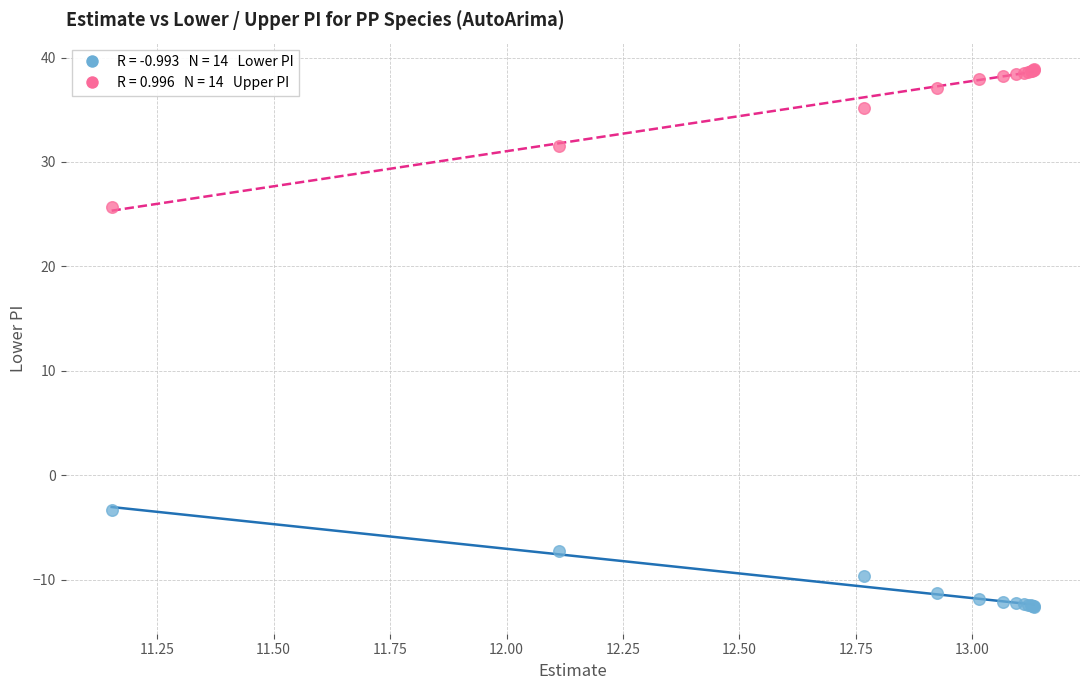

Across all series, what Y value is closest to 13?

25.7